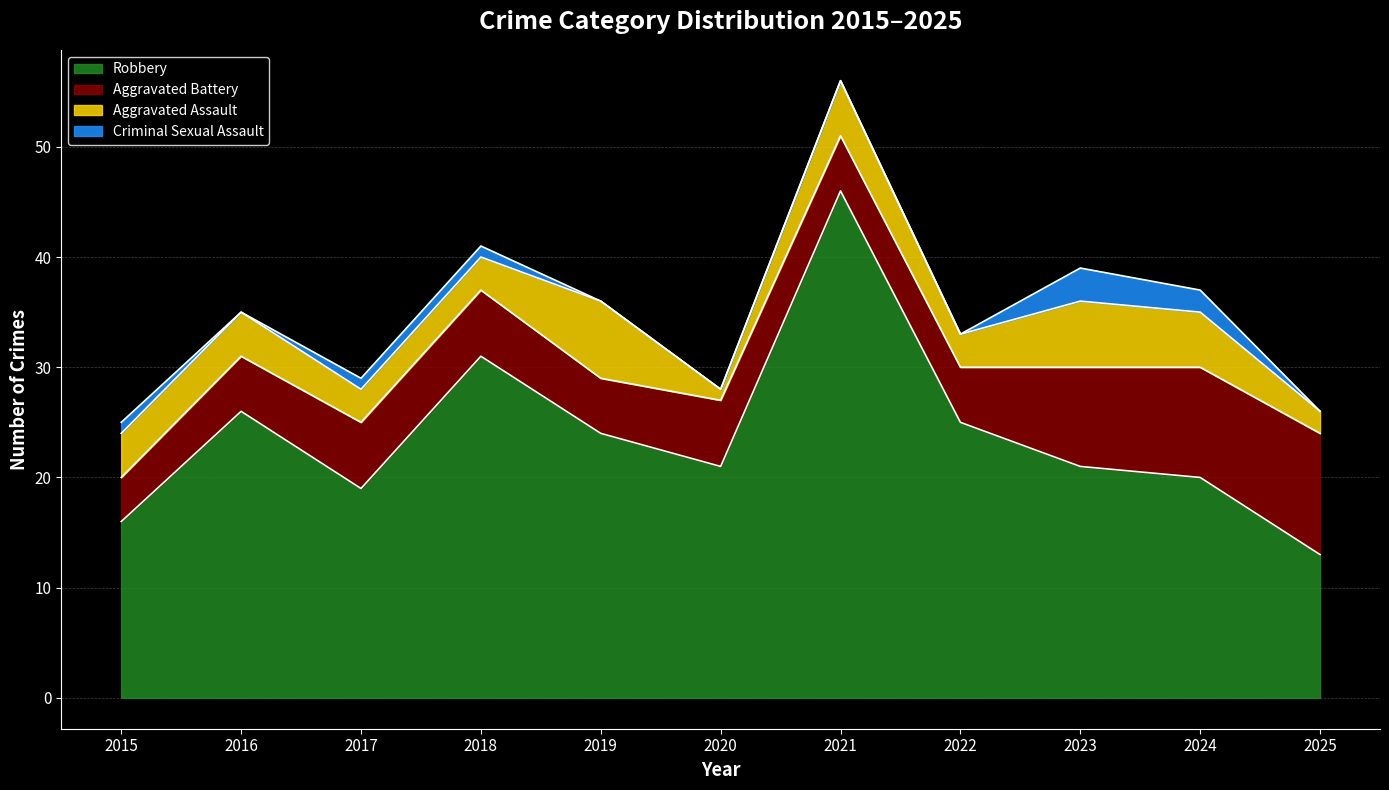

Which series has the widest spread of values?

Robbery